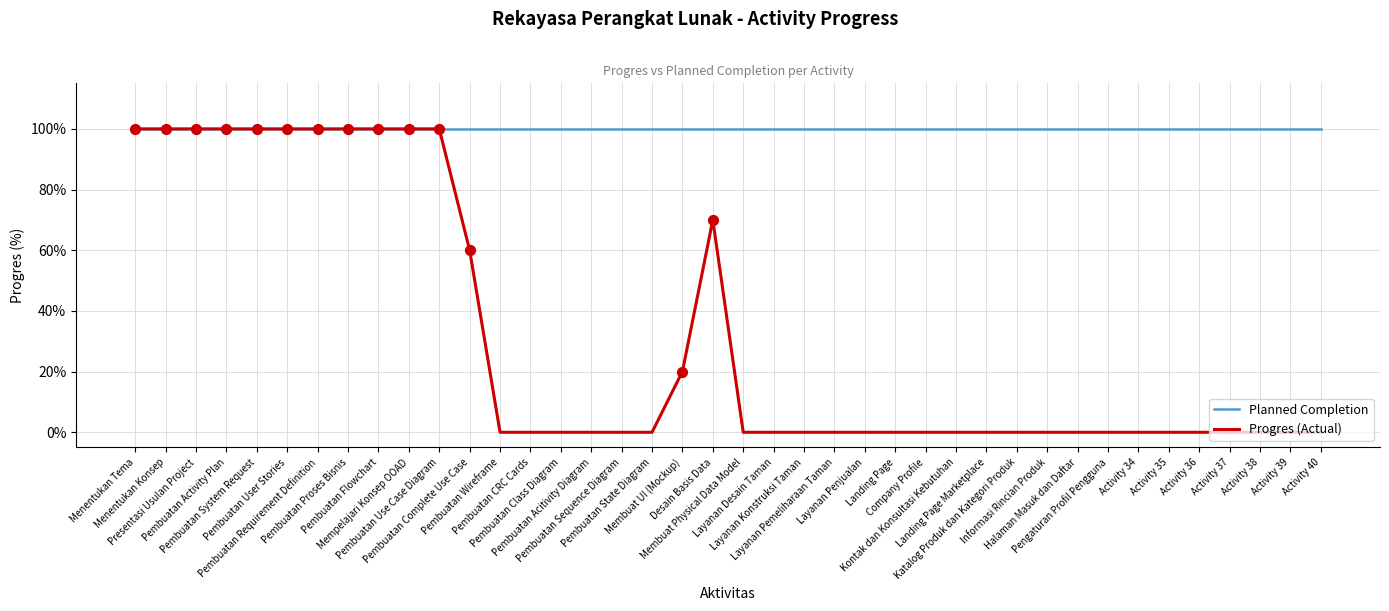

Which series has the largest range (max minus min)?

Progres (Actual)